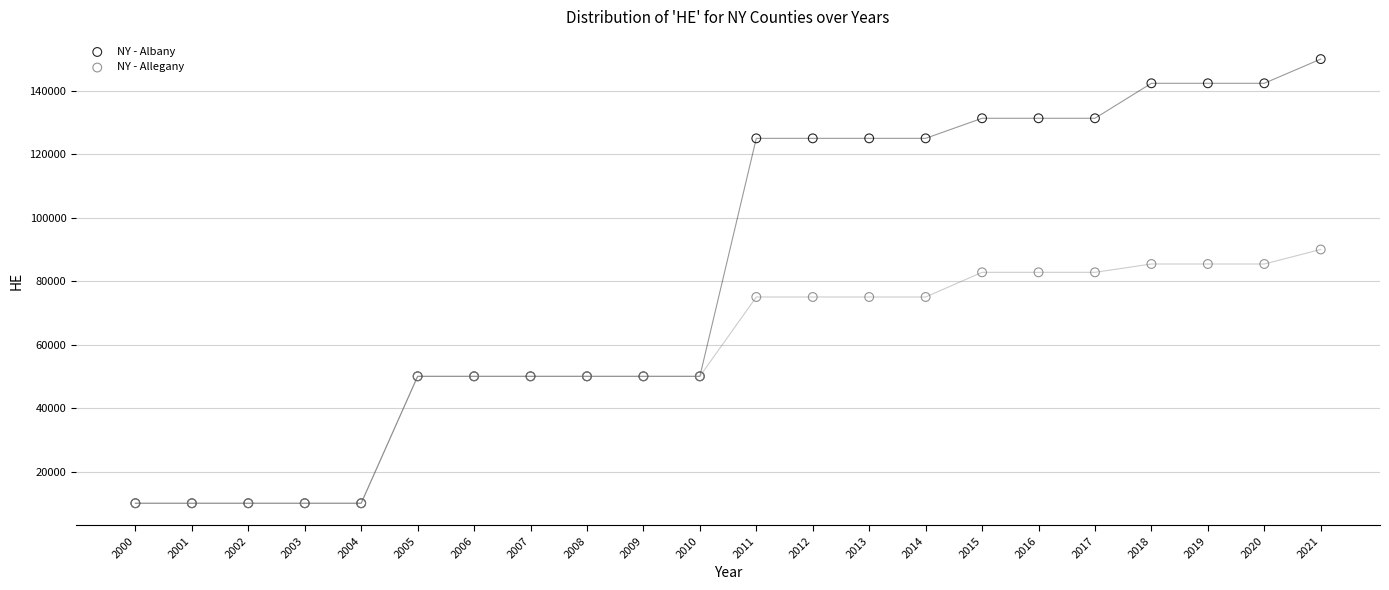

What are all the series names shown in the legend?

NY - Albany, NY - Allegany